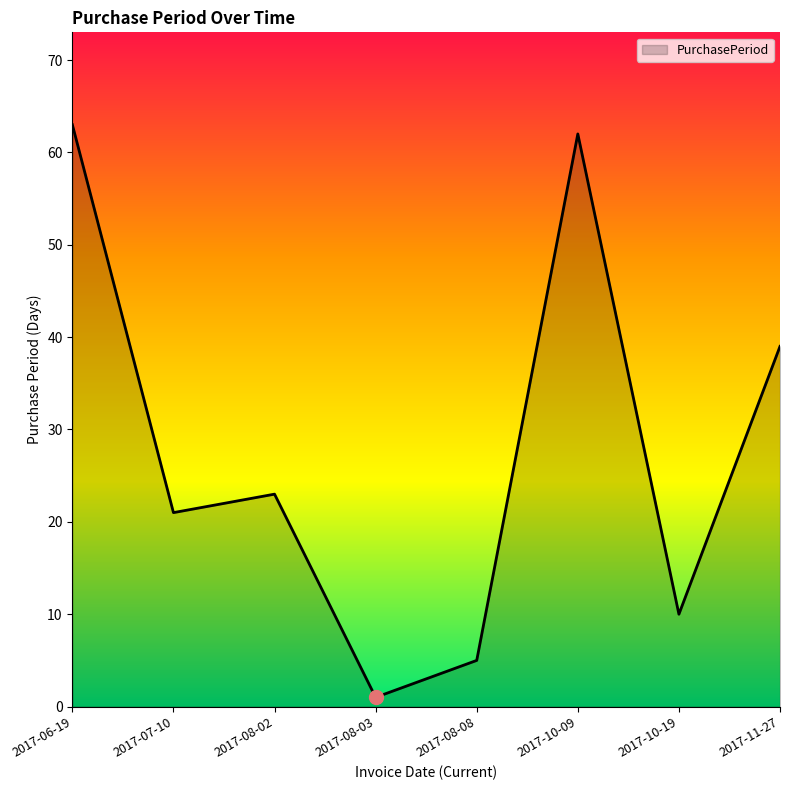

Count the number of categories in the chart.

8